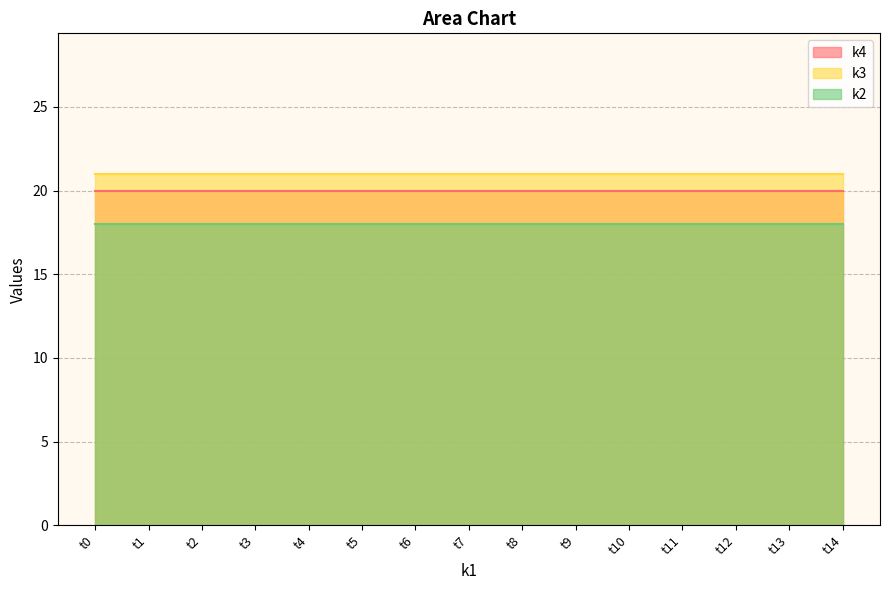

What is the value of the k3 point at the 8th from the left?

21